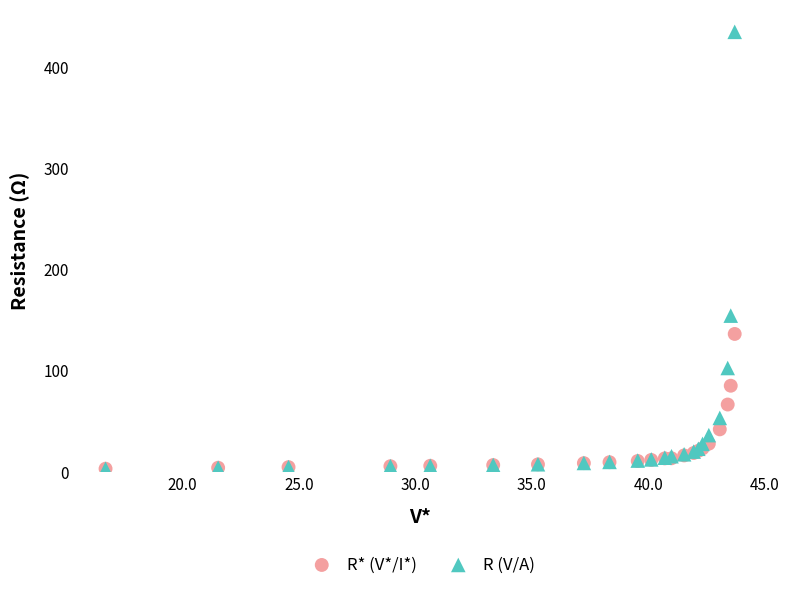

Across all series, what Y value is closest to 219?

154.7